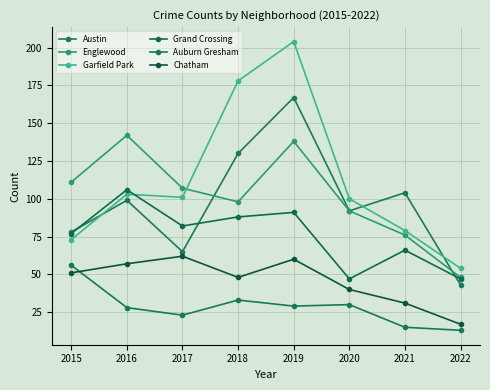

Reading left to right, extract all data points from this chart.

Austin: 2015=78	2016=99	2017=65	2018=130	2019=167	2020=92	2021=104	2022=43
Englewood: 2015=111	2016=142	2017=107	2018=98	2019=138	2020=92	2021=76	2022=48
Garfield Park: 2015=73	2016=103	2017=101	2018=178	2019=204	2020=100	2021=79	2022=54
Grand Crossing: 2015=77	2016=106	2017=82	2018=88	2019=91	2020=47	2021=66	2022=47
Auburn Gresham: 2015=56	2016=28	2017=23	2018=33	2019=29	2020=30	2021=15	2022=13
Chatham: 2015=51	2016=57	2017=62	2018=48	2019=60	2020=40	2021=31	2022=17